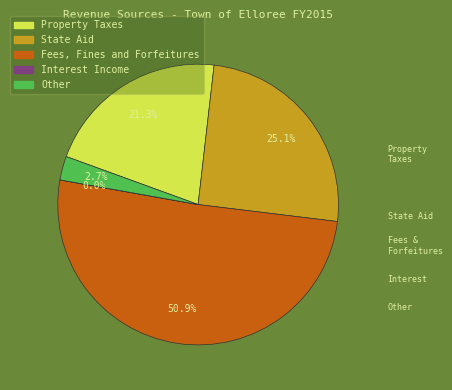

Which slice represents more than half of the pie?

Fees, Fines and Forfeitures